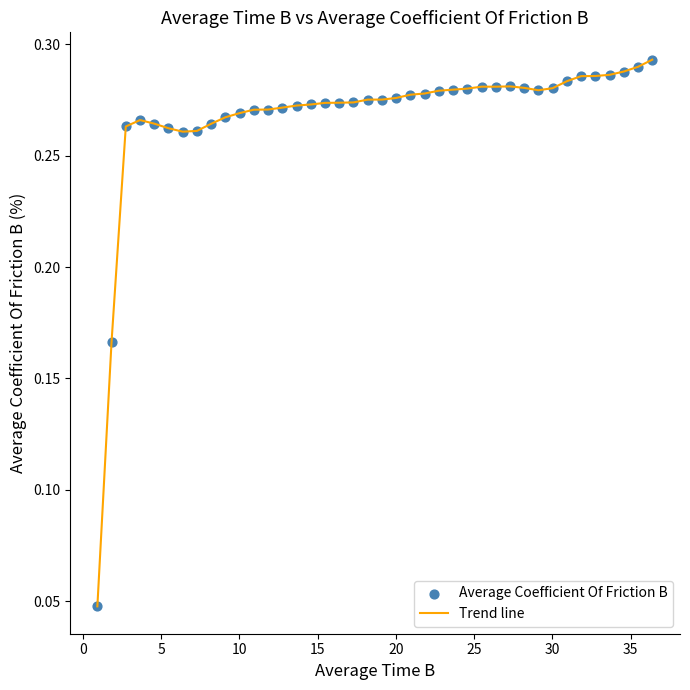

Does the chart have visible grid lines?

No